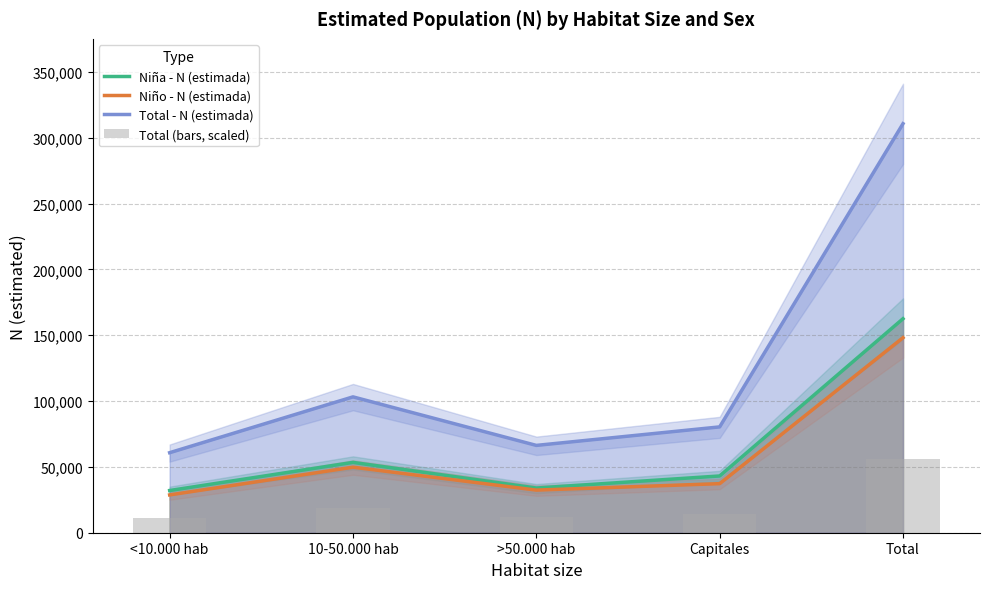

What is the sum of all Niña - N (estimada) values?

325072